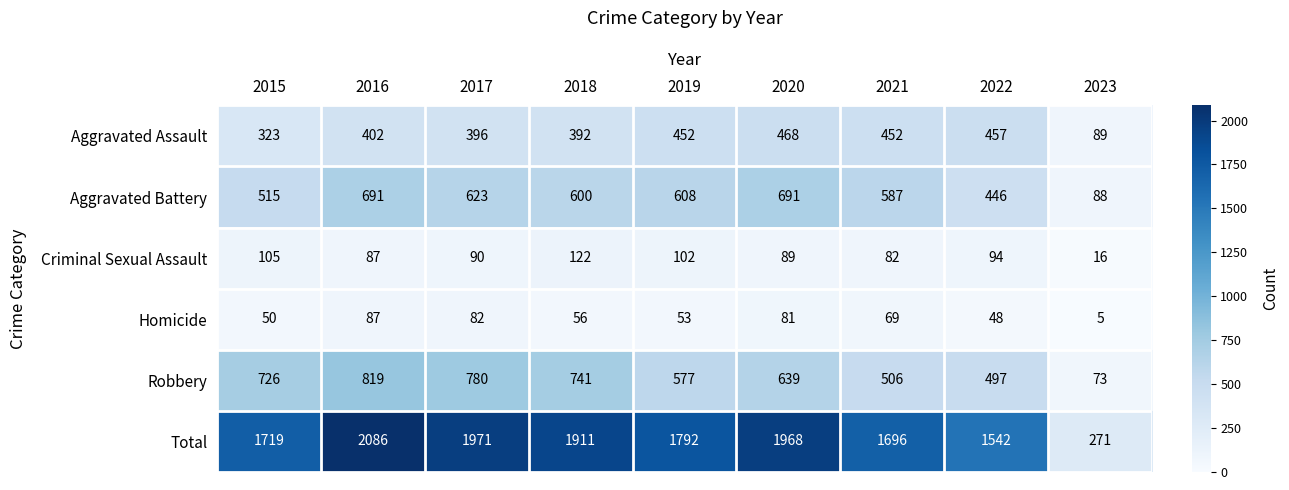

What is the sum of the Homicide values at 2022 and 2023?

53